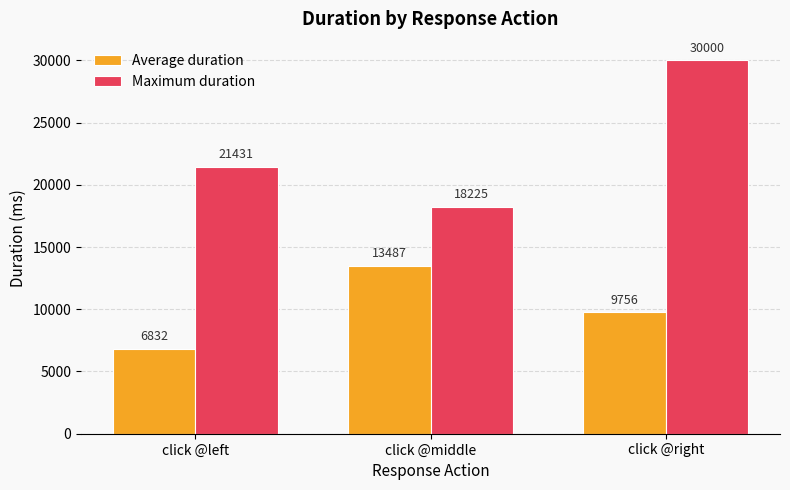

Which series has the largest total across all categories?

Maximum duration